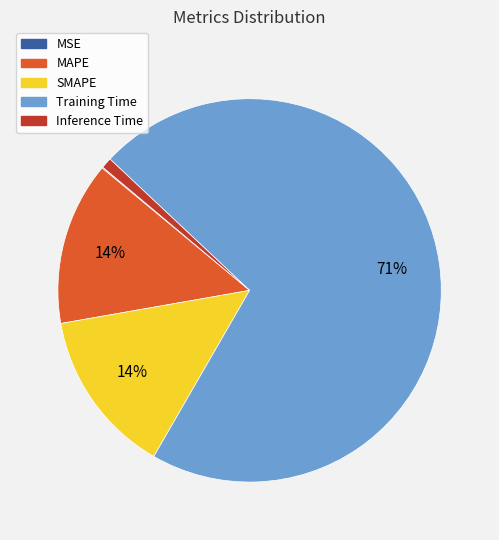

Which category accounts for the majority?

Training Time